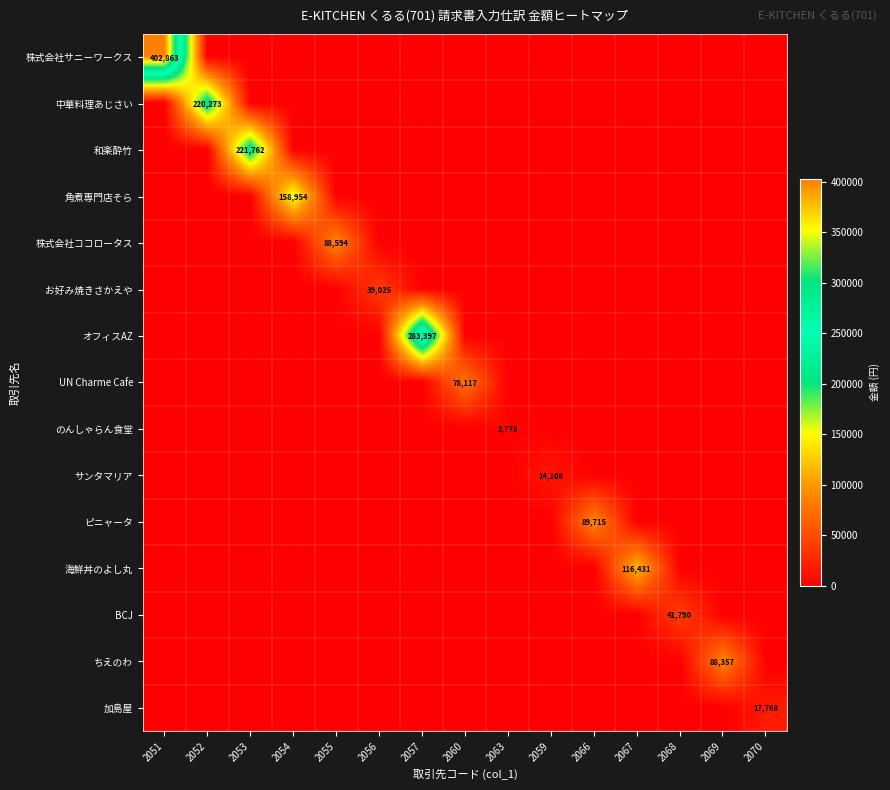

How many distinct data groups are displayed?

15